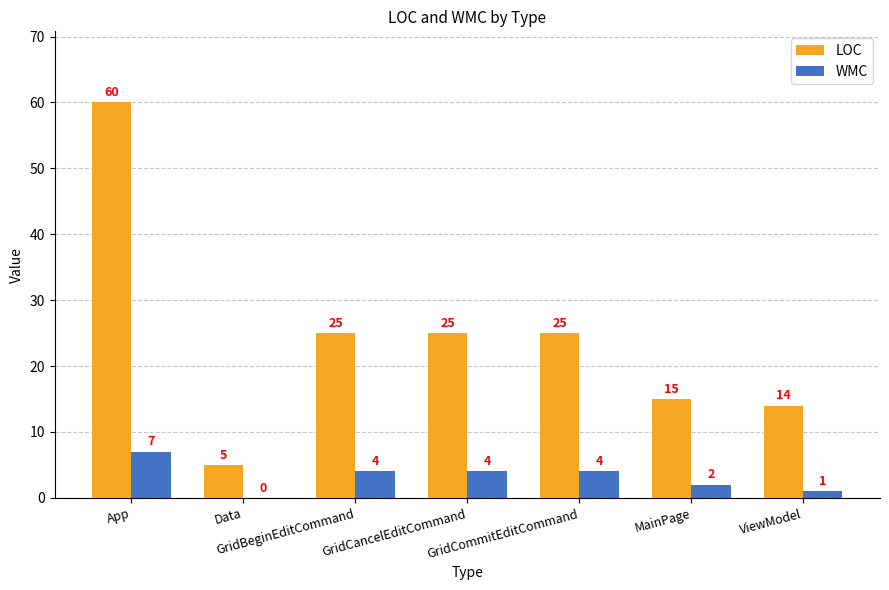

Reading left to right, extract all data points from this chart.

LOC: App=60	Data=5	GridBeginEditCommand=25	GridCancelEditCommand=25	GridCommitEditCommand=25	MainPage=15	ViewModel=14
WMC: App=7	Data=0	GridBeginEditCommand=4	GridCancelEditCommand=4	GridCommitEditCommand=4	MainPage=2	ViewModel=1